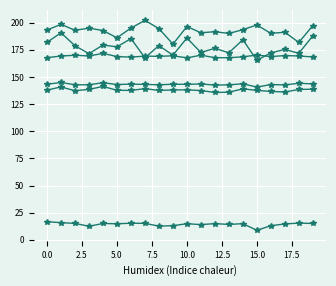

Is this an area chart (filled region under the line)?

No